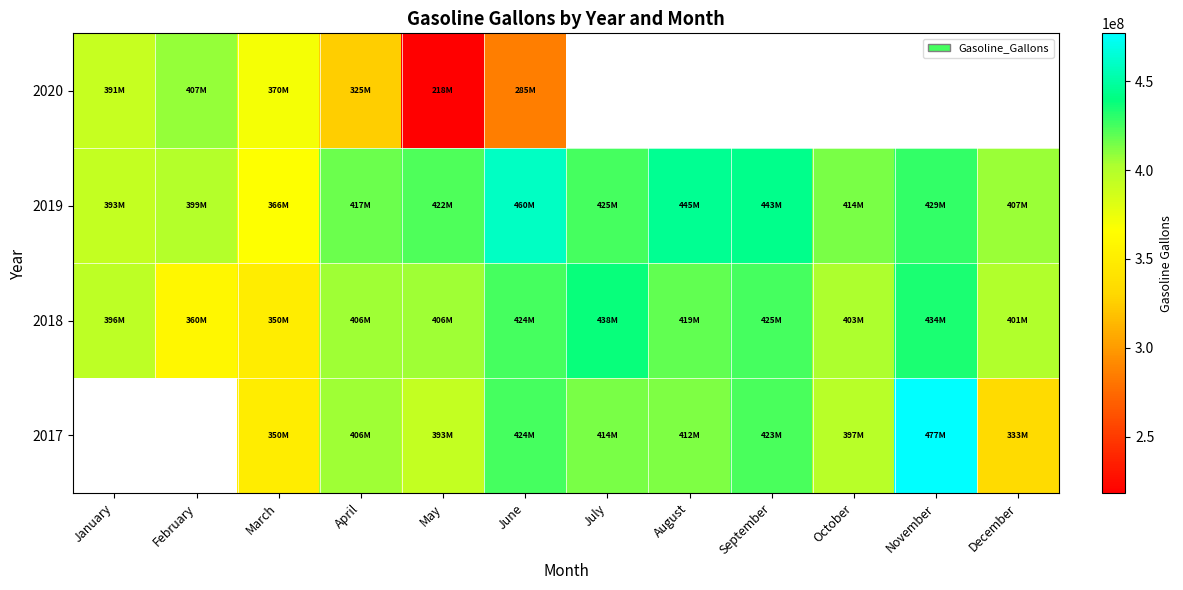

Which category has the highest value across all series?

November